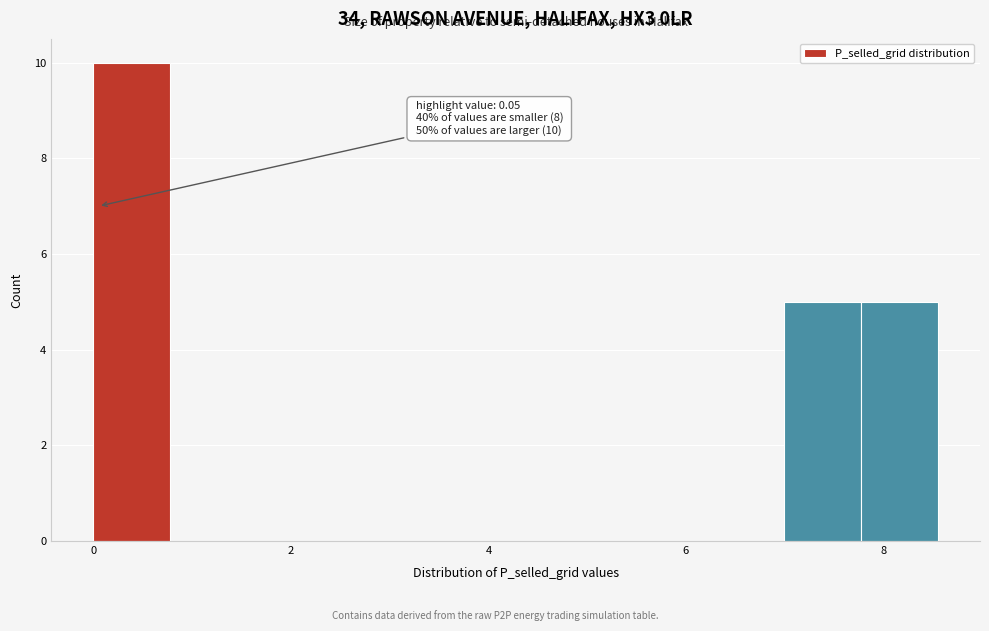

Around what value on the x-axis is the tallest bar? Give the approximate position of its centre, as read against the axis.

0.4